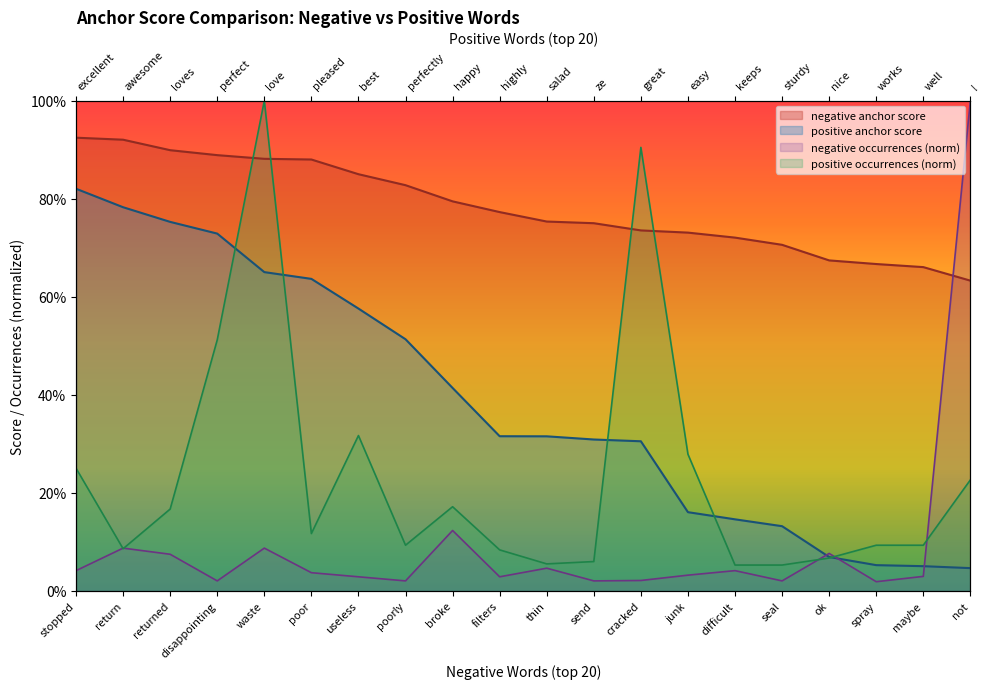

Which series changed the most between returned and thin?

positive anchor score